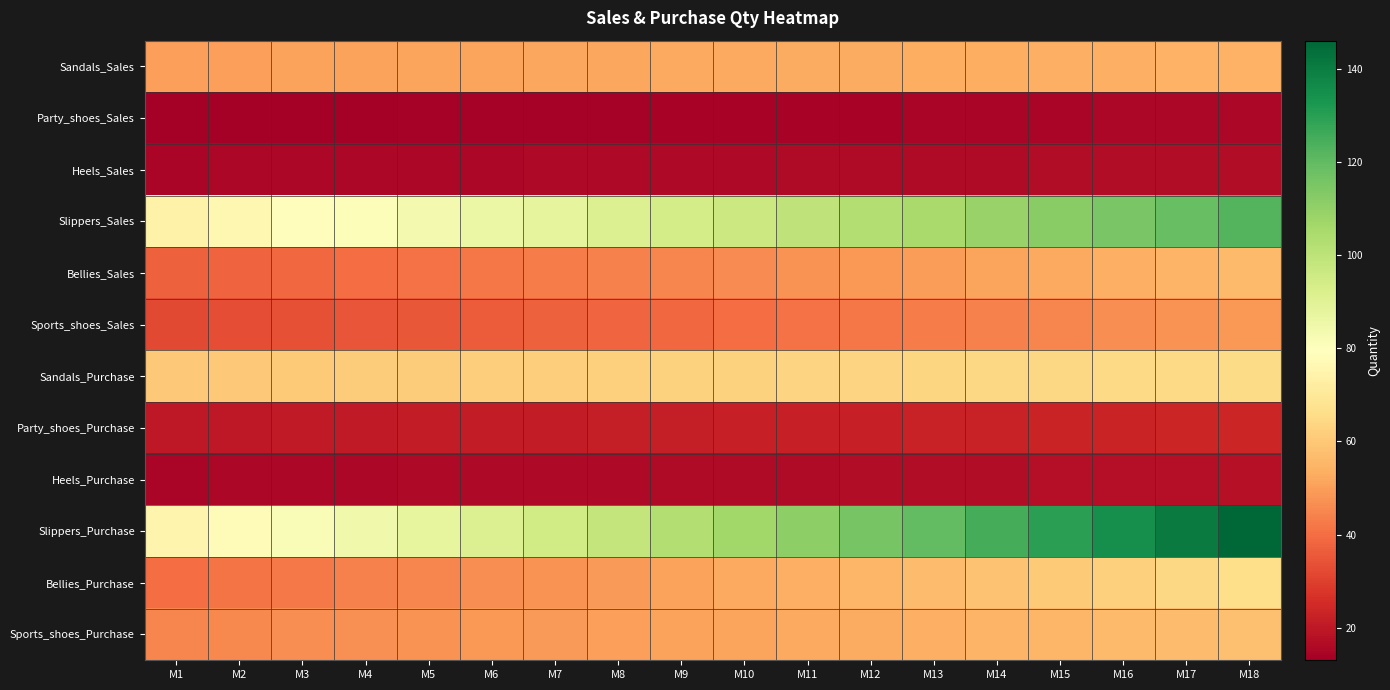

Reading left to right, list all the values displayed in this chart.

Sandals_Sales: M1=50.0	M2=50.2	M3=50.5	M4=50.8	M5=51.0	M6=51.3	M7=51.5	M8=51.8	M9=52.0	M10=52.3	M11=52.6	M12=52.8	M13=53.1	M14=53.3	M15=53.6	M16=53.9	M17=54.2	M18=54.4
Party_shoes_Sales: M1=13.0	M2=13.1	M3=13.3	M4=13.4	M5=13.5	M6=13.7	M7=13.8	M8=13.9	M9=14.1	M10=14.2	M11=14.4	M12=14.5	M13=14.6	M14=14.8	M15=14.9	M16=15.1	M17=15.2	M18=15.4
Heels_Sales: M1=15.0	M2=15.1	M3=15.2	M4=15.3	M5=15.5	M6=15.6	M7=15.7	M8=15.8	M9=15.9	M10=16.0	M11=16.2	M12=16.3	M13=16.4	M14=16.5	M15=16.7	M16=16.8	M17=16.9	M18=17.0
Slippers_Sales: M1=74.0	M2=76.2	M3=78.5	M4=80.9	M5=83.3	M6=85.8	M7=88.4	M8=91.0	M9=93.7	M10=96.6	M11=99.4	M12=102.4	M13=105.5	M14=108.7	M15=111.9	M16=115.3	M17=118.7	M18=122.3
Bellies_Sales: M1=37.0	M2=37.9	M3=38.9	M4=39.8	M5=40.8	M6=41.9	M7=42.9	M8=44.0	M9=45.1	M10=46.2	M11=47.4	M12=48.5	M13=49.8	M14=51.0	M15=52.3	M16=53.6	M17=54.9	M18=56.3
Sports_shoes_Sales: M1=32.0	M2=32.8	M3=33.6	M4=34.5	M5=35.3	M6=36.2	M7=37.1	M8=38.0	M9=39.0	M10=40.0	M11=41.0	M12=42.0	M13=43.0	M14=44.1	M15=45.2	M16=46.3	M17=47.5	M18=48.7
Sandals_Purchase: M1=60.0	M2=60.3	M3=60.6	M4=60.9	M5=61.2	M6=61.5	M7=61.8	M8=62.1	M9=62.4	M10=62.8	M11=63.1	M12=63.4	M13=63.7	M14=64.0	M15=64.3	M16=64.7	M17=65.0	M18=65.3
Party_shoes_Purchase: M1=20.0	M2=20.2	M3=20.4	M4=20.6	M5=20.8	M6=21.0	M7=21.2	M8=21.4	M9=21.7	M10=21.9	M11=22.1	M12=22.3	M13=22.5	M14=22.8	M15=23.0	M16=23.2	M17=23.5	M18=23.7
Heels_Purchase: M1=15.0	M2=15.2	M3=15.3	M4=15.5	M5=15.6	M6=15.8	M7=15.9	M8=16.1	M9=16.2	M10=16.4	M11=16.6	M12=16.7	M13=16.9	M14=17.1	M15=17.2	M16=17.4	M17=17.6	M18=17.8
Slippers_Purchase: M1=75.0	M2=78.0	M3=81.1	M4=84.4	M5=87.7	M6=91.2	M7=94.9	M8=98.7	M9=102.6	M10=106.7	M11=111.0	M12=115.5	M13=120.1	M14=124.9	M15=129.9	M16=135.1	M17=140.5	M18=146.1
Bellies_Purchase: M1=40.0	M2=41.2	M3=42.4	M4=43.7	M5=45.0	M6=46.4	M7=47.8	M8=49.2	M9=50.7	M10=52.2	M11=53.8	M12=55.4	M13=57.0	M14=58.7	M15=60.5	M16=62.3	M17=64.2	M18=66.1
Sports_shoes_Purchase: M1=45.0	M2=45.7	M3=46.4	M4=47.1	M5=47.8	M6=48.5	M7=49.2	M8=49.9	M9=50.7	M10=51.5	M11=52.2	M12=53.0	M13=53.8	M14=54.6	M15=55.4	M16=56.3	M17=57.1	M18=58.0